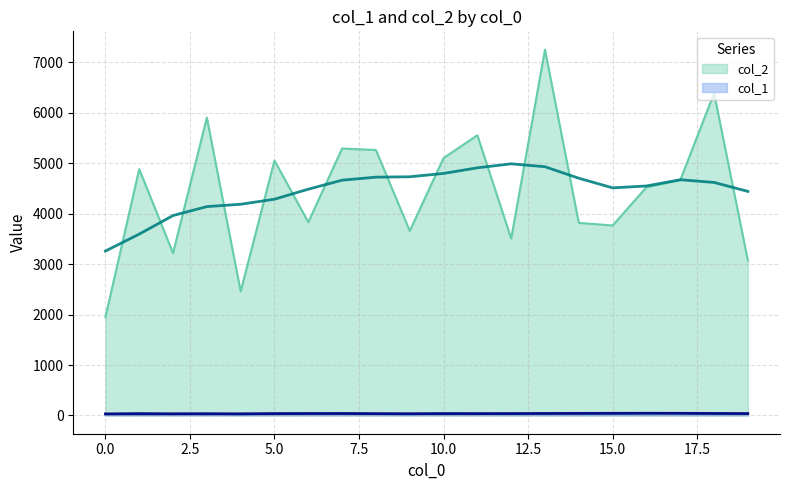

At which category does col_2 reach its first local valley?

2